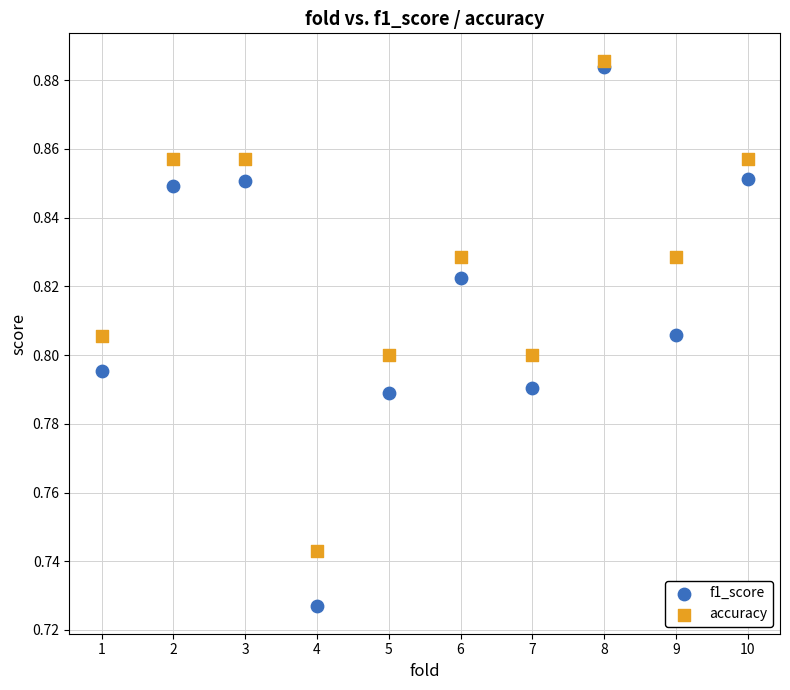

Which series has the largest Y range (max minus min)?

f1_score